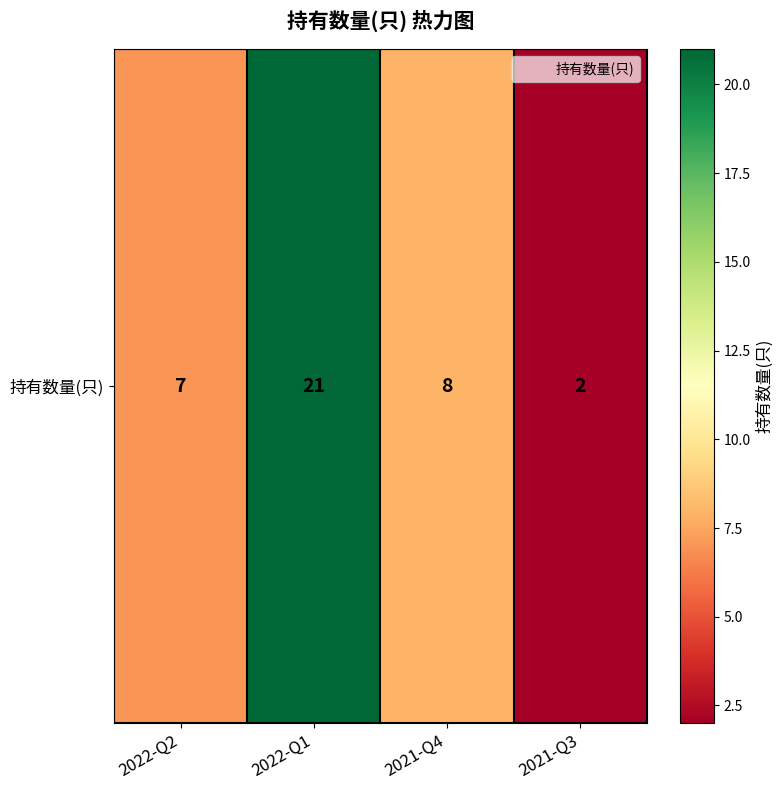

What is the approximate value at 2021-Q4, to the nearest 5?

10